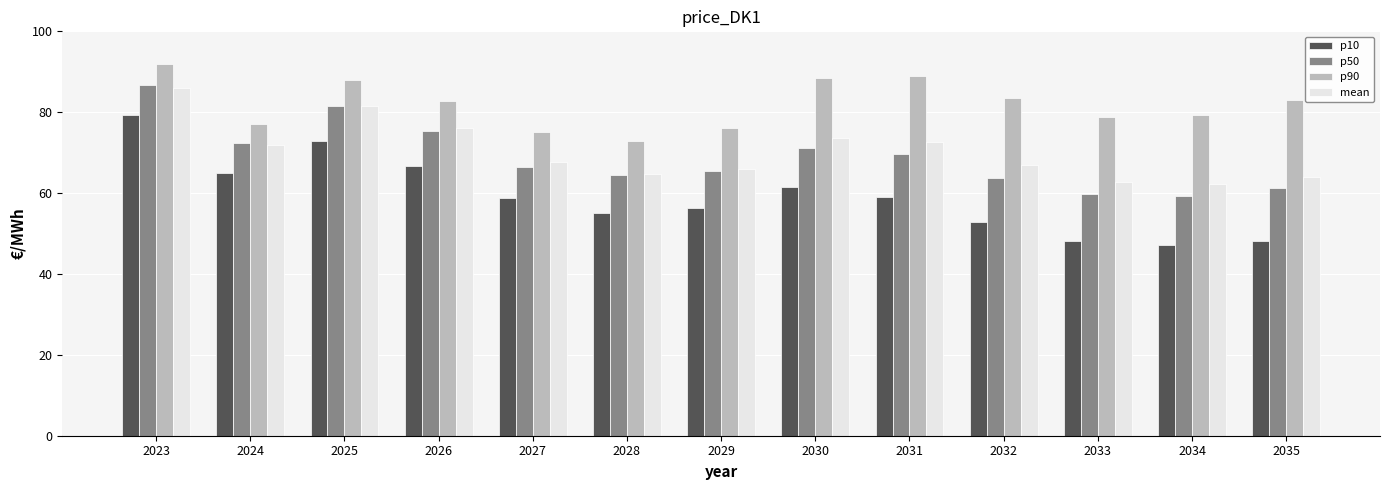

How many bars are there in each group?

4